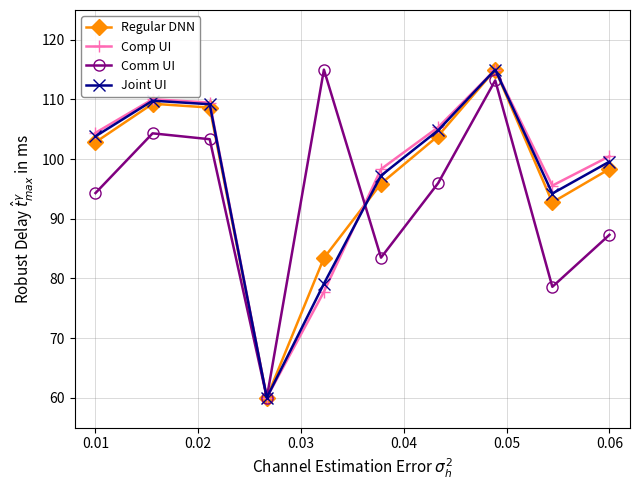

Is this an area chart (filled region under the line)?

No